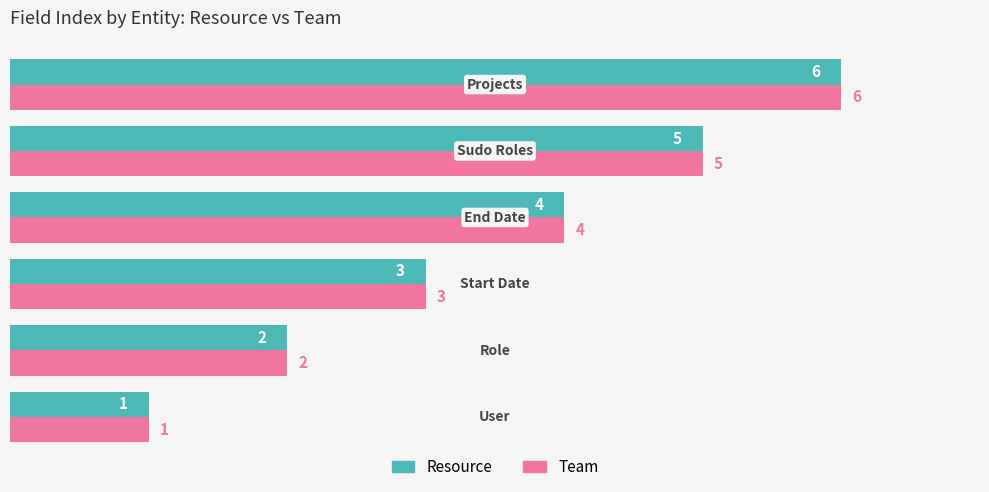

Count the Team values in the range 2 to 5.

4